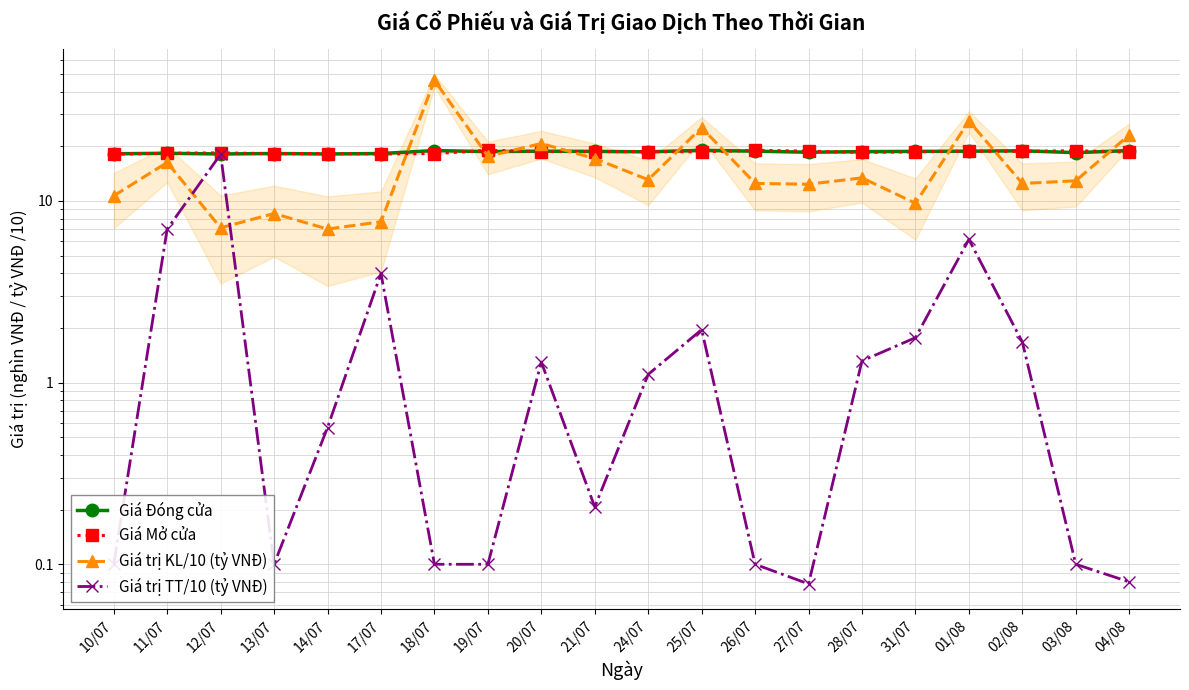

What is the total value across all series at 04/08?

60.7